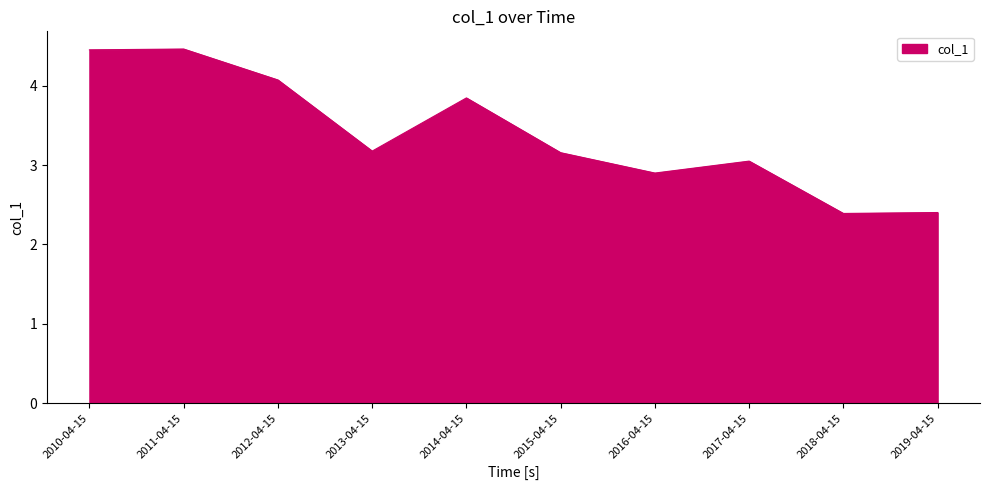

True or false: the data shows 2.6 at 2014-04-15.

False